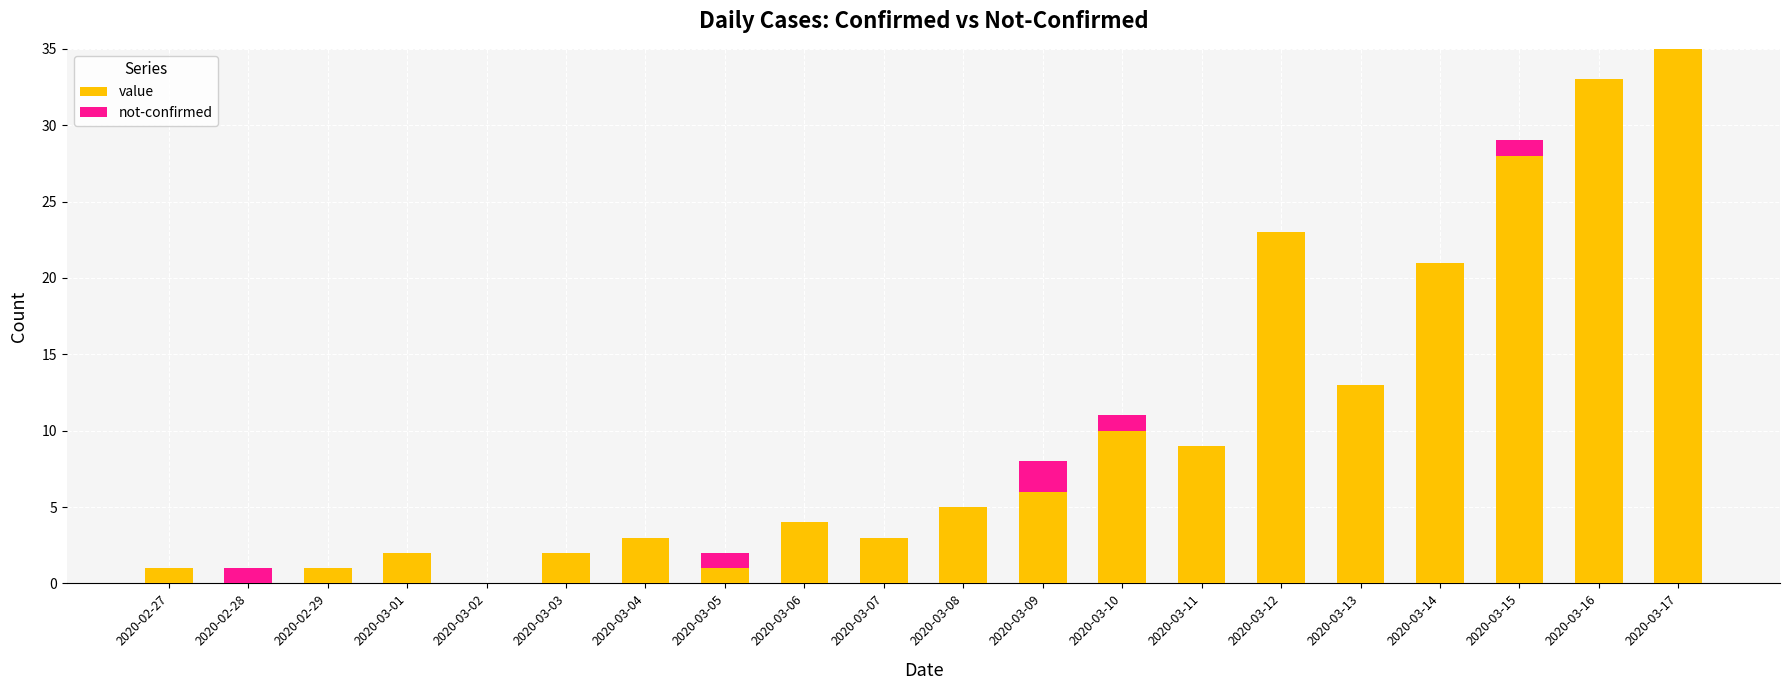

How many series are shown in this chart?

2